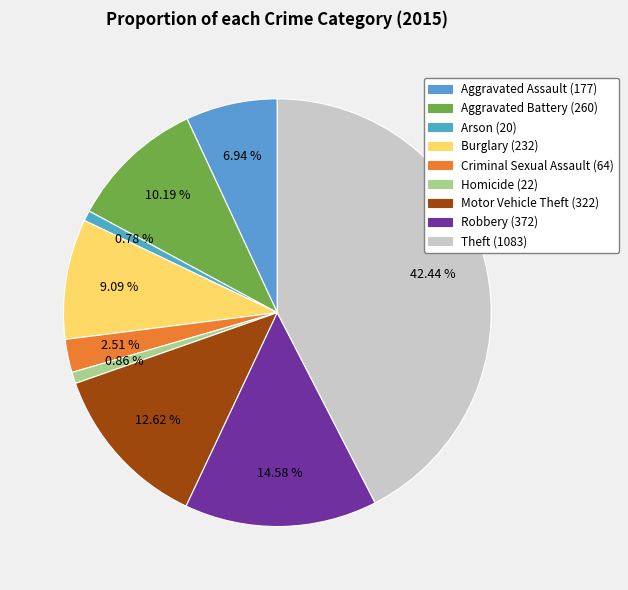

How many slices are in this pie chart?

9